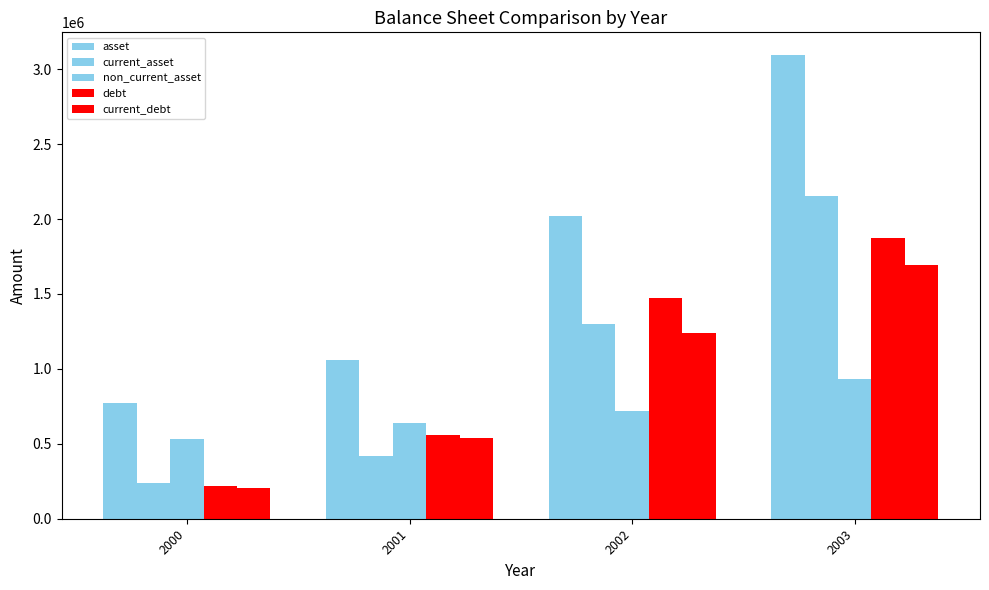

What value does the debt series have at 2002?

1473198